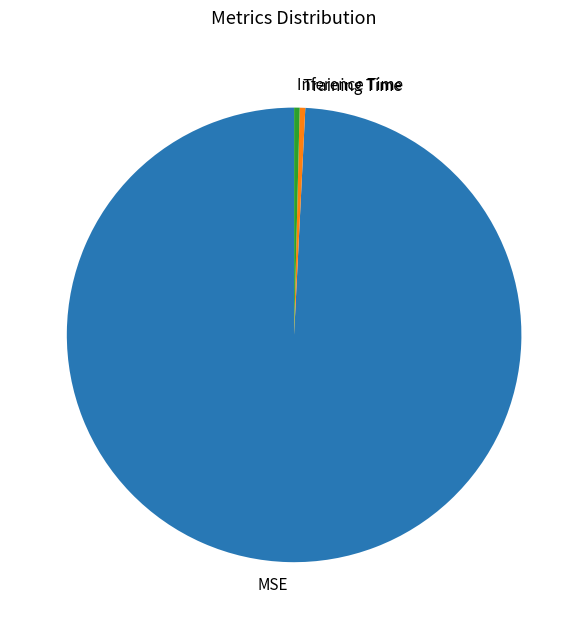

Does any single category account for the majority?

Yes